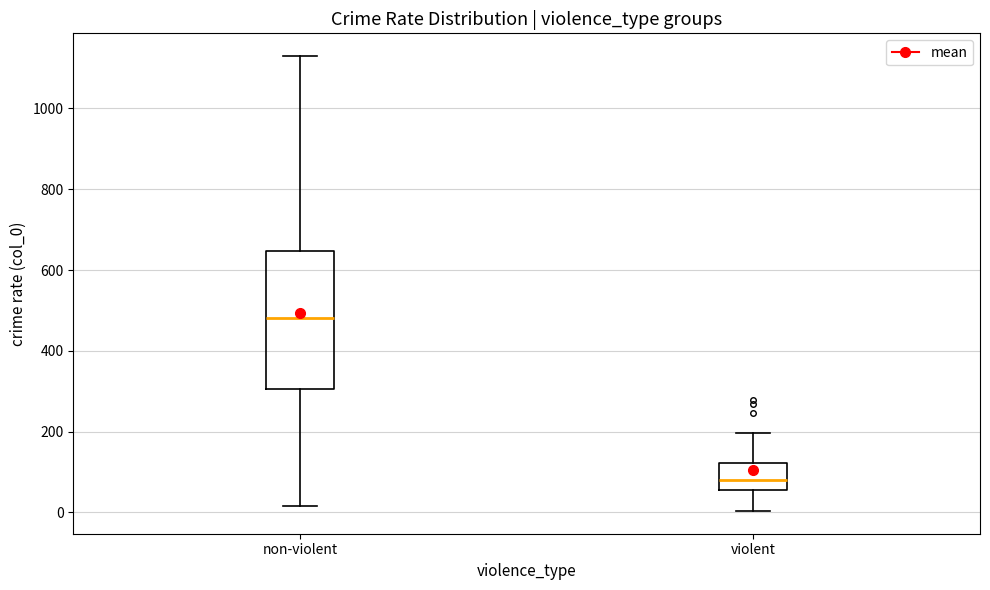

Where is the upper edge of the box for non-violent on the y-axis? The values are not printed on the chart, so give them approximately, as read against the axis.

640